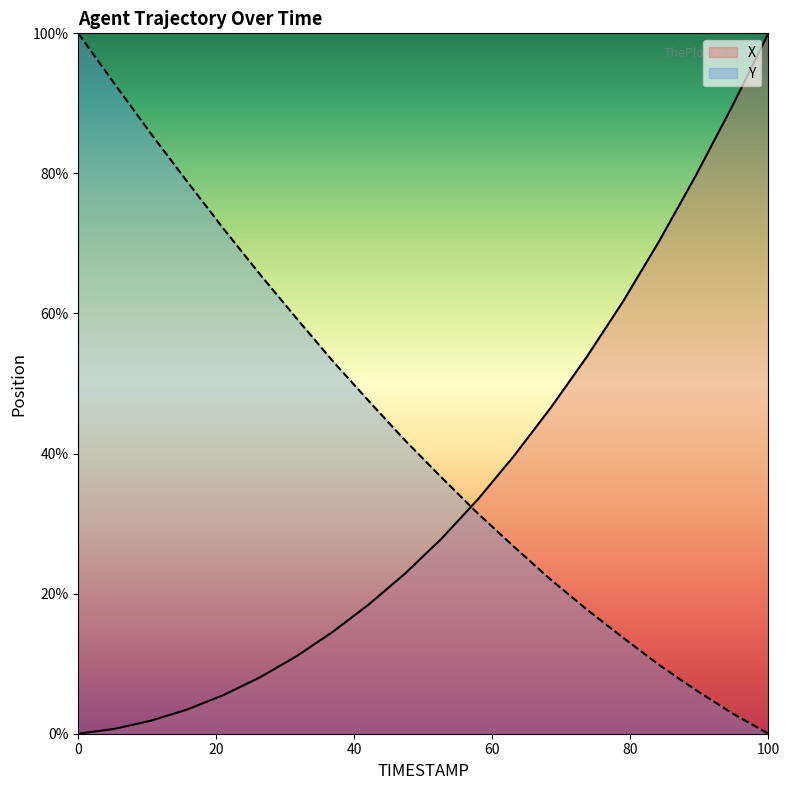

What is the label of the 18th point from the right?

0.2